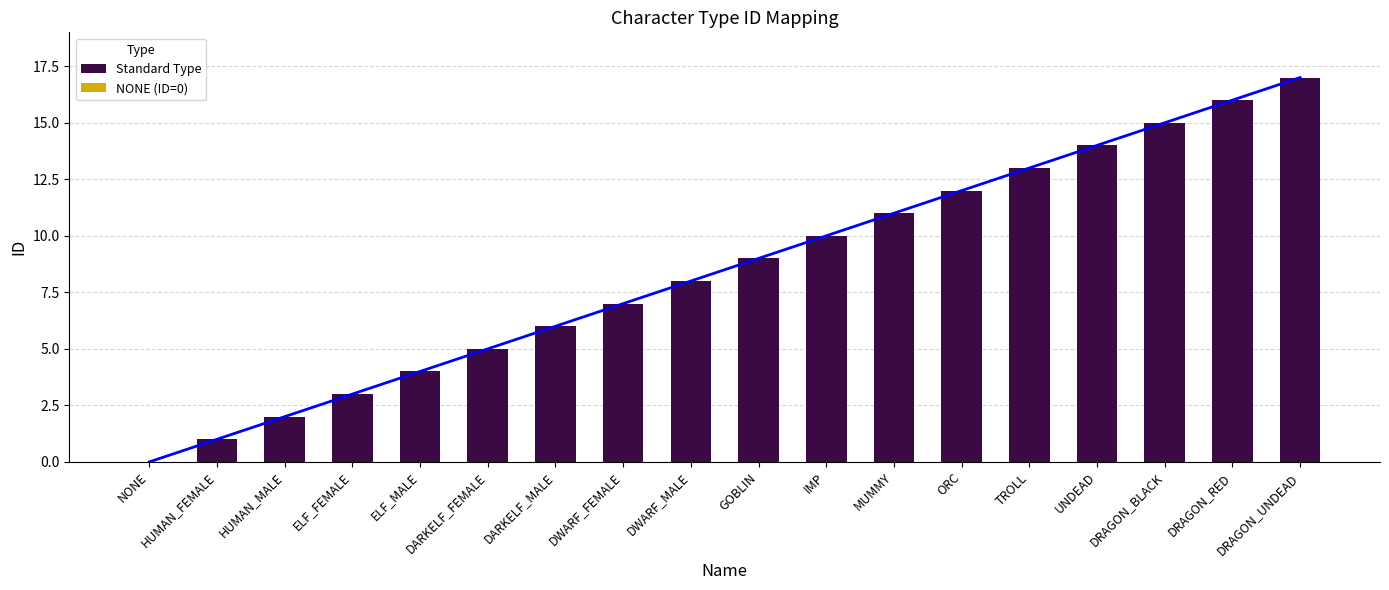

At which label is the value closest to 8?

DWARF_MALE